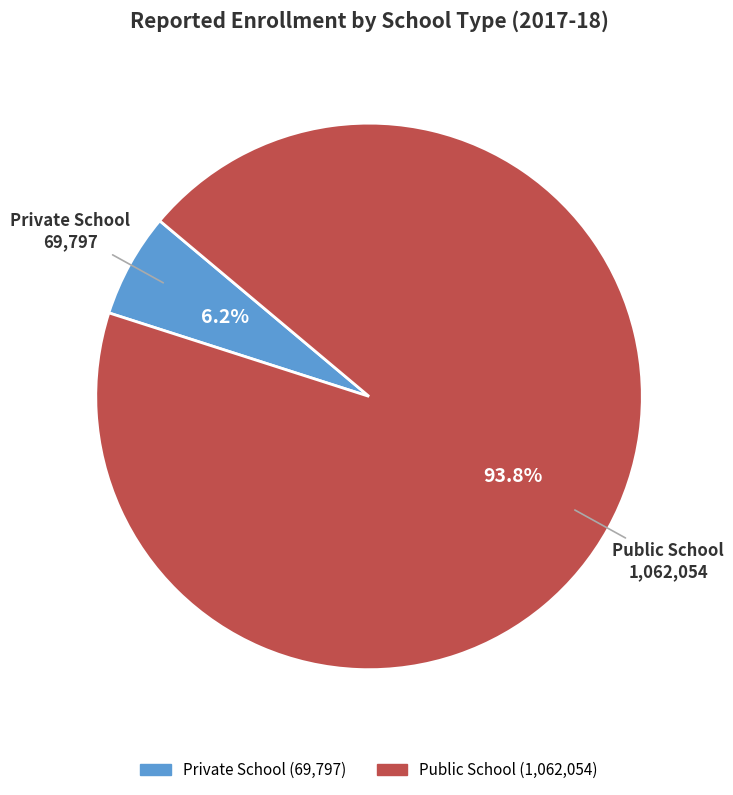

Rank the categories by value from highest to lowest.

Public School, Private School